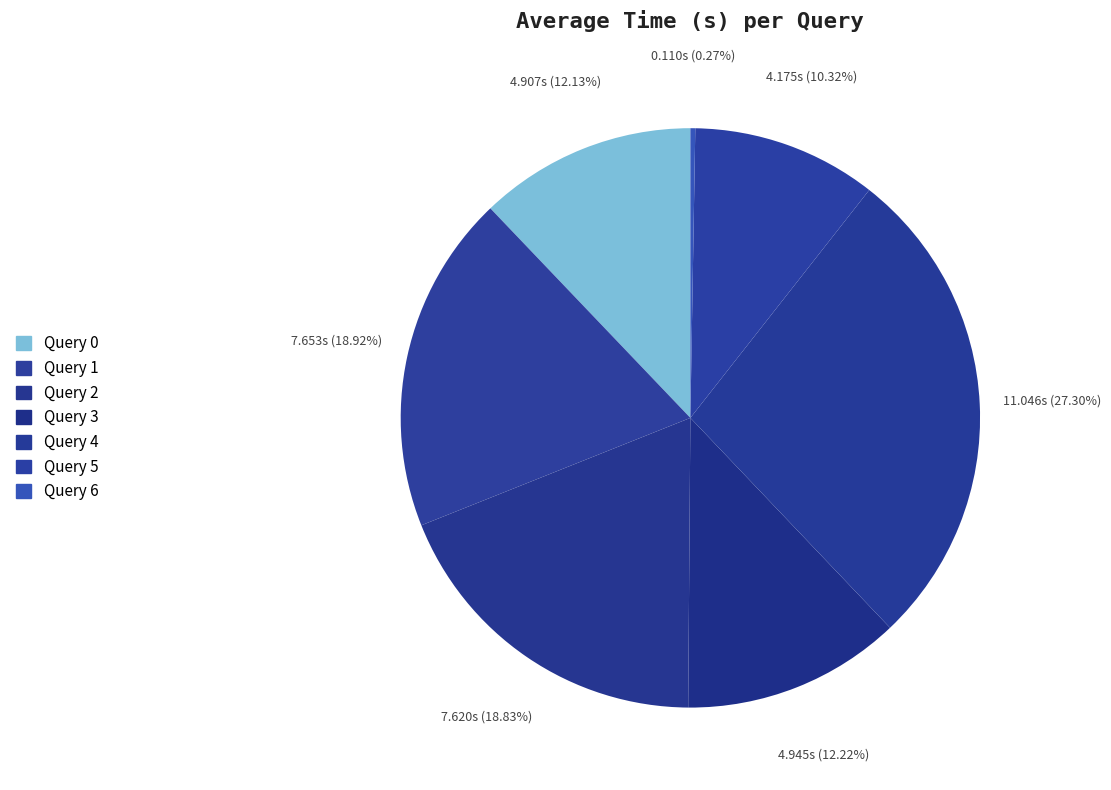

To the nearest percent, what is the difference between the Query 3 and Query 4 slice percentages?

15%